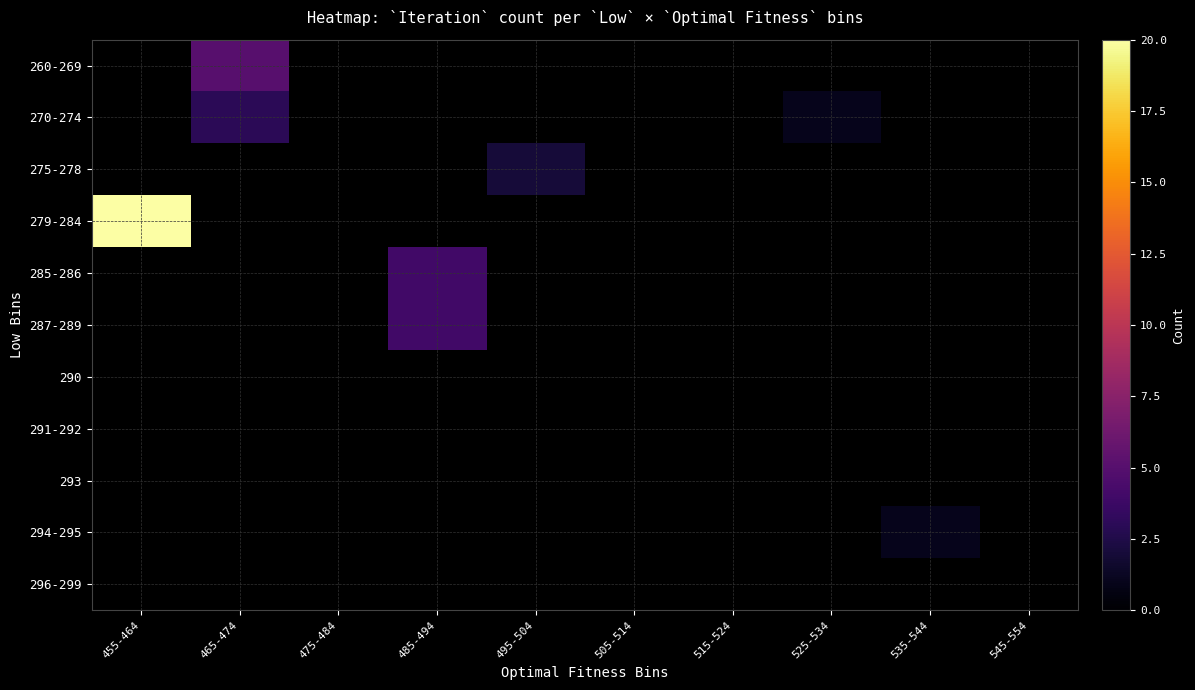

What is the greatest value displayed?

20